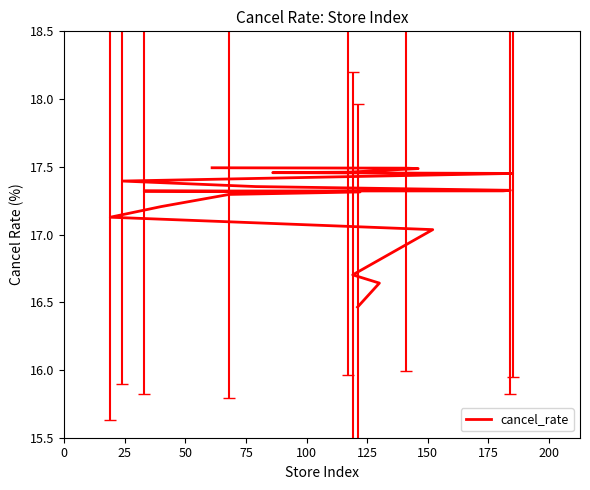

How many values are below 17?

3